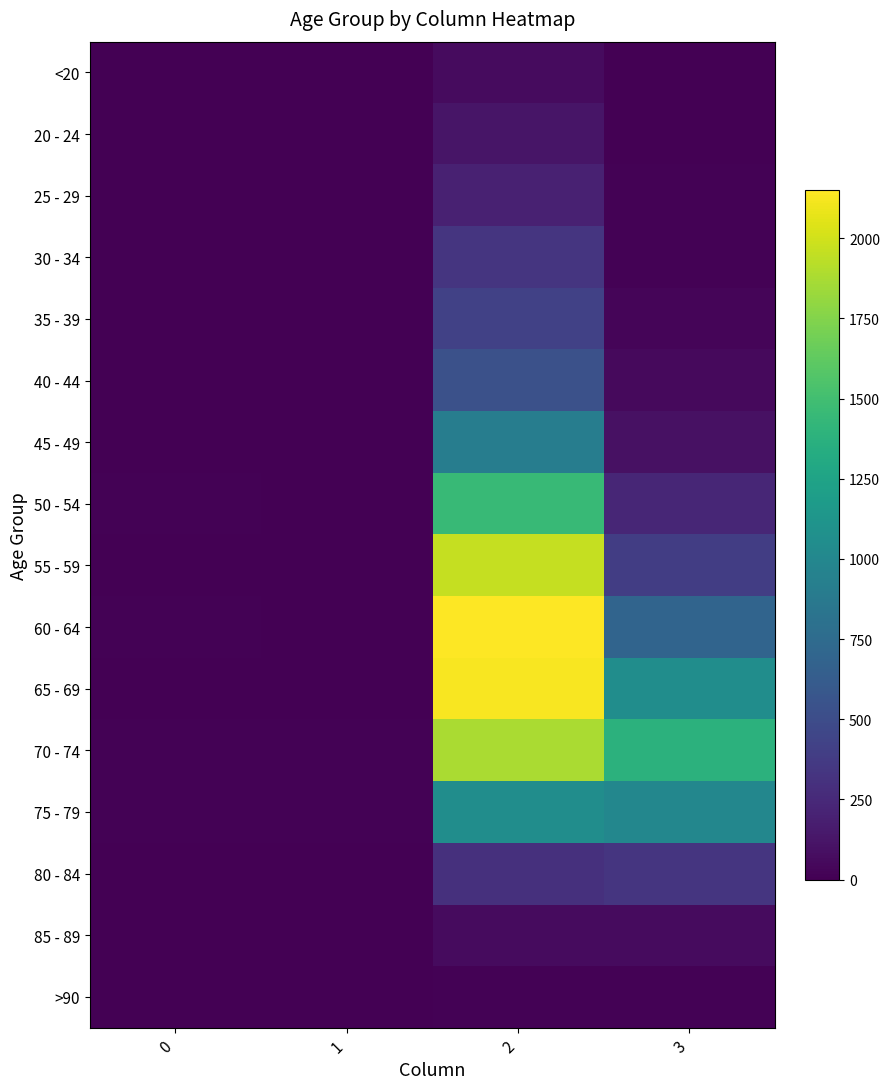

Rank the series at 3 from lowest to highest value.

20 - 24, <20, >90, 25 - 29, 30 - 34, 35 - 39, 40 - 44, 85 - 89, 45 - 49, 50 - 54, 80 - 84, 55 - 59, 60 - 64, 75 - 79, 65 - 69, 70 - 74